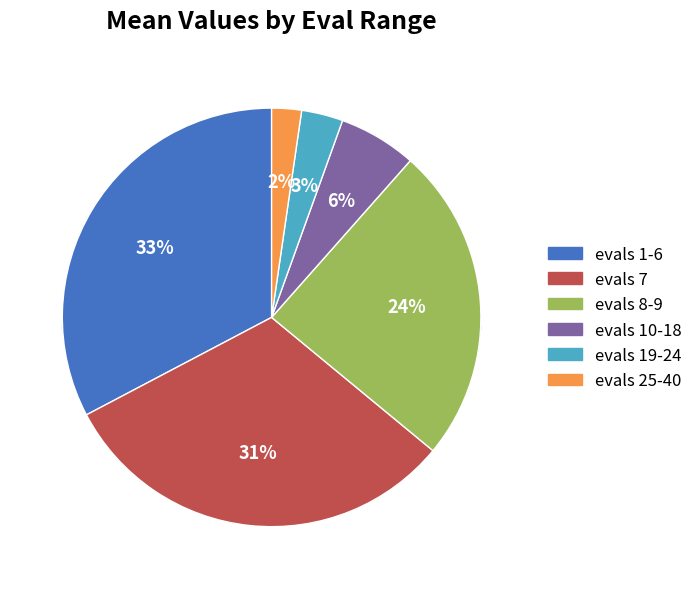

Which slice is the smallest?

evals 25-40